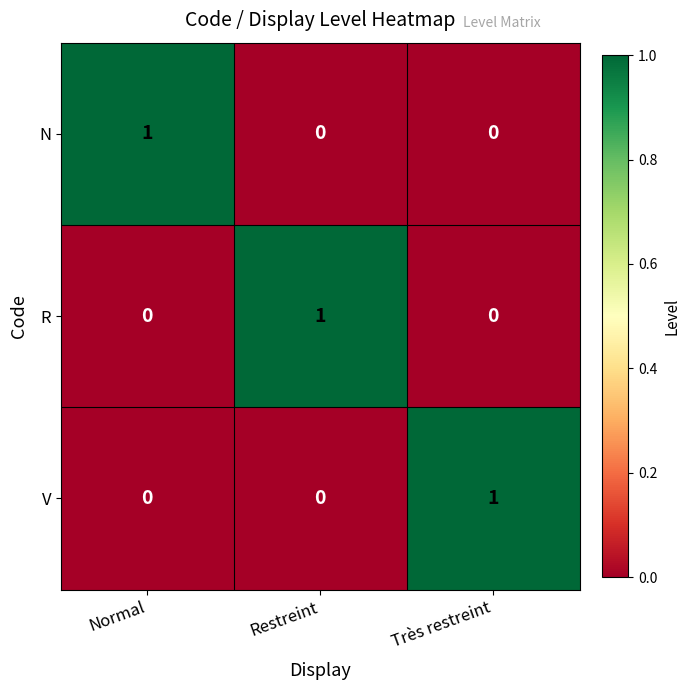

At how many categories does at least one series exceed 0?

3